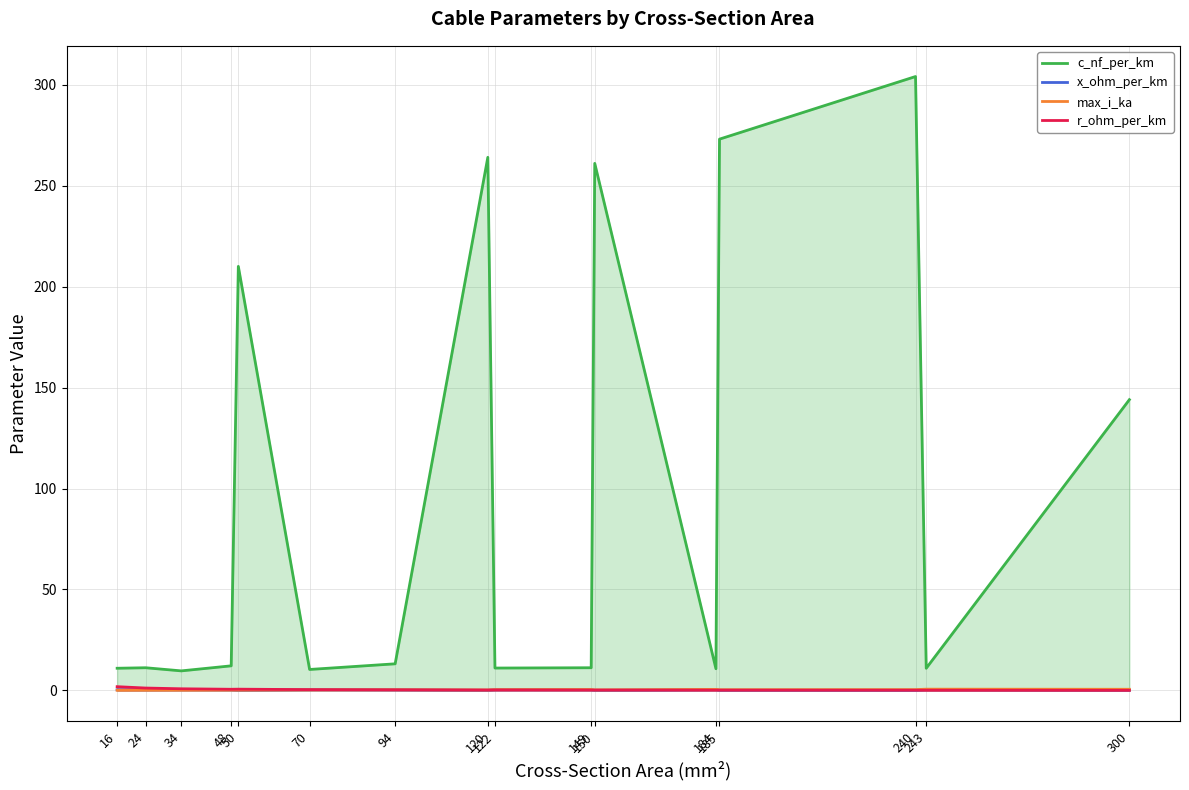

Where is x_ohm_per_km nearest to the value 0?

120